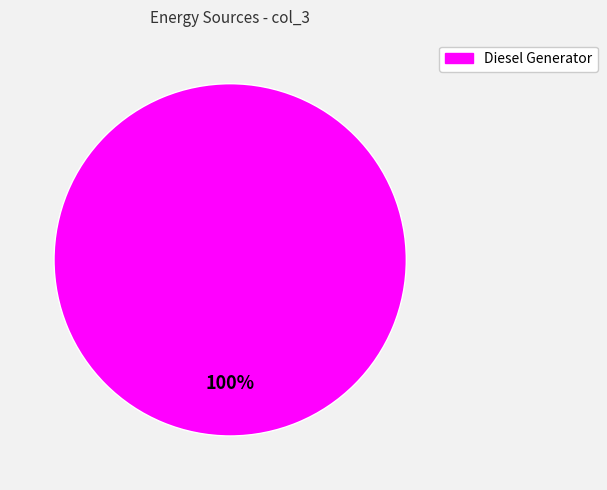

The Diesel Generator slice represents 100% of the pie. True or false?

True